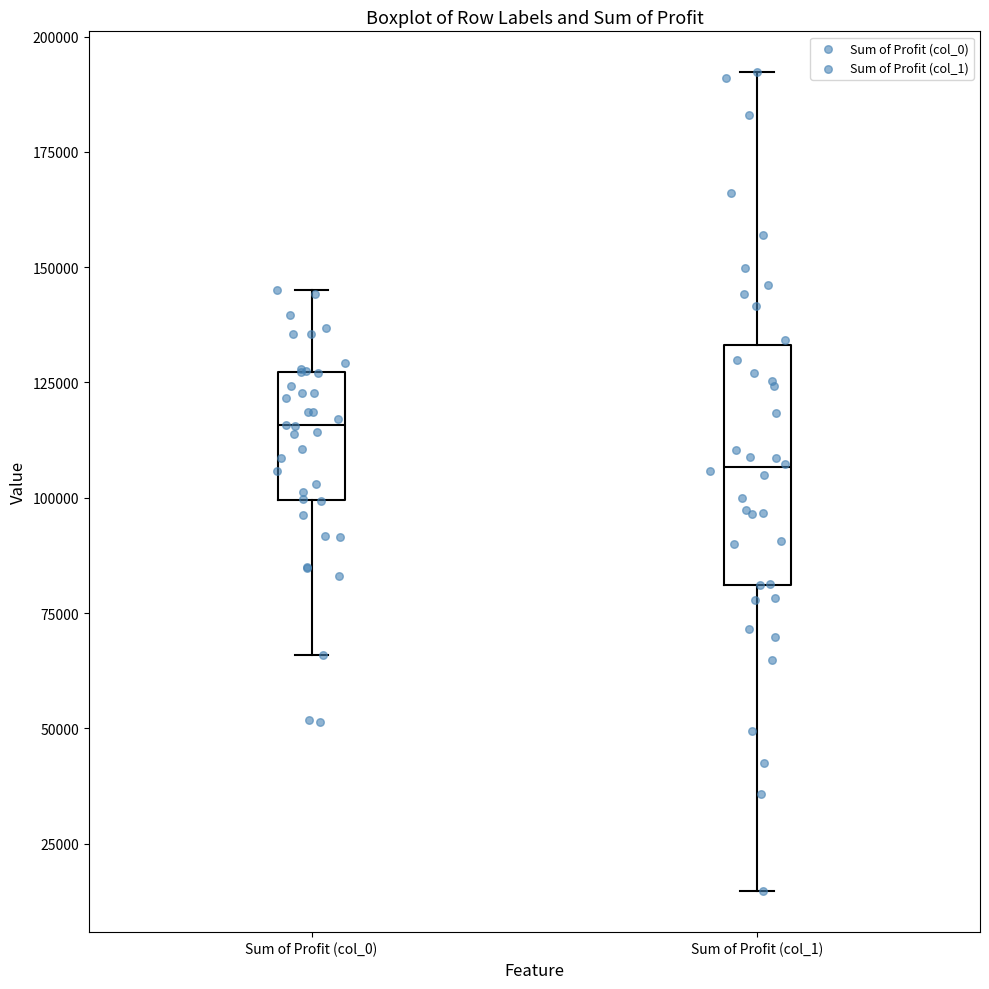

Which box is the tallest, from its lower edge to its upper edge?

Sum of Profit (col_1)